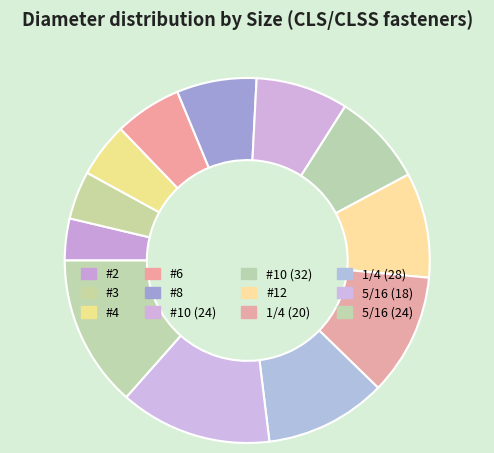

Combined, do #8 and 1/4 (28) account for over 50%?

No